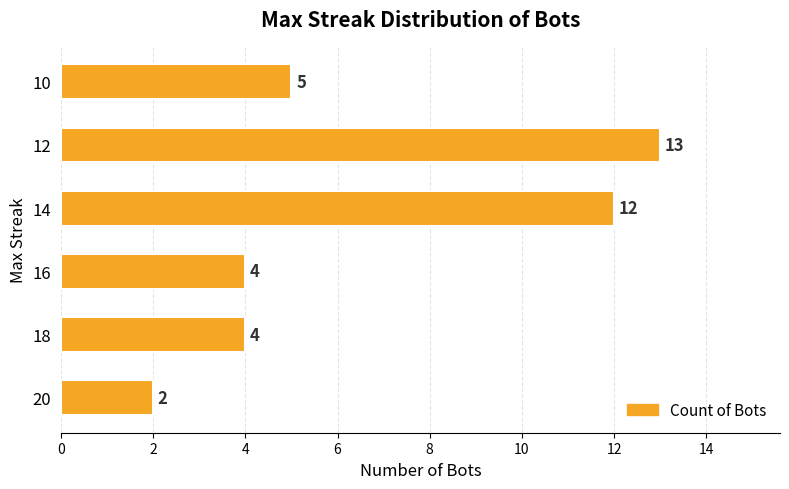

What is the sum of all values?

40